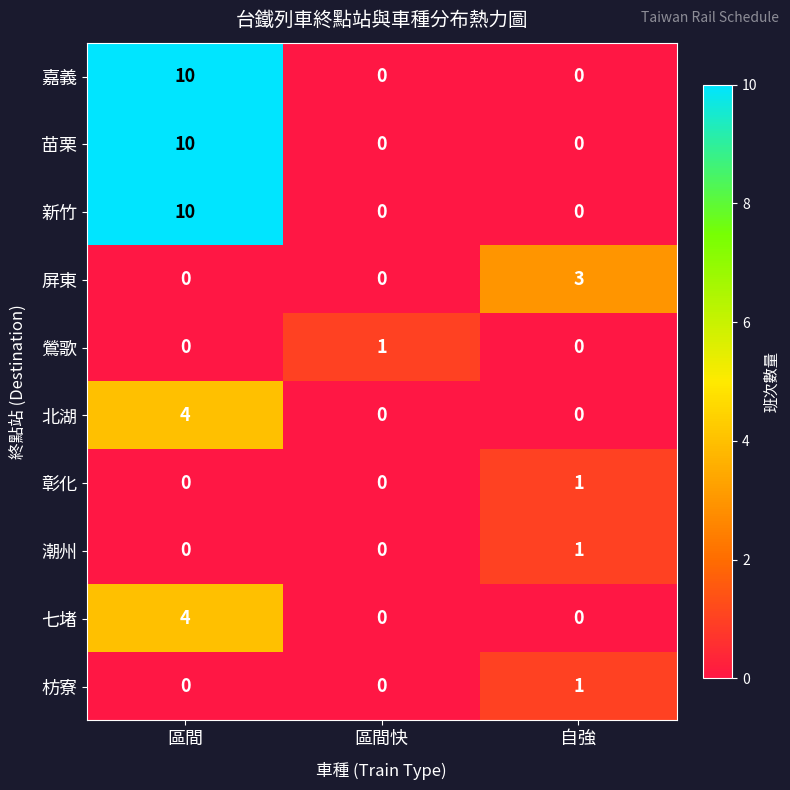

At which category is the sum across all series the highest?

區間